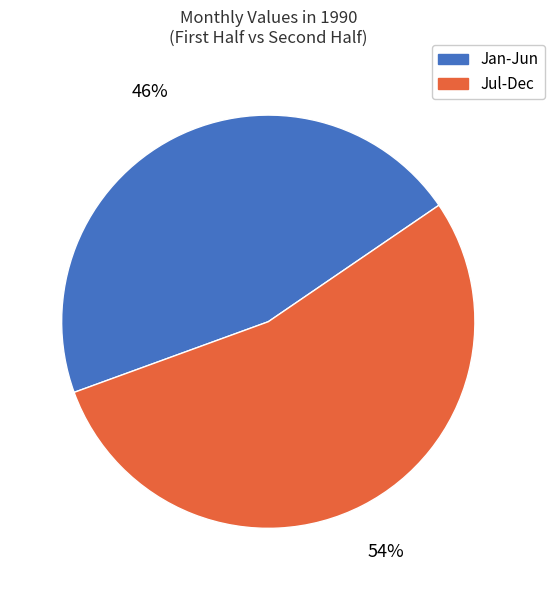

To the nearest percent, what is the difference between the largest and smallest slice percentages?

8%